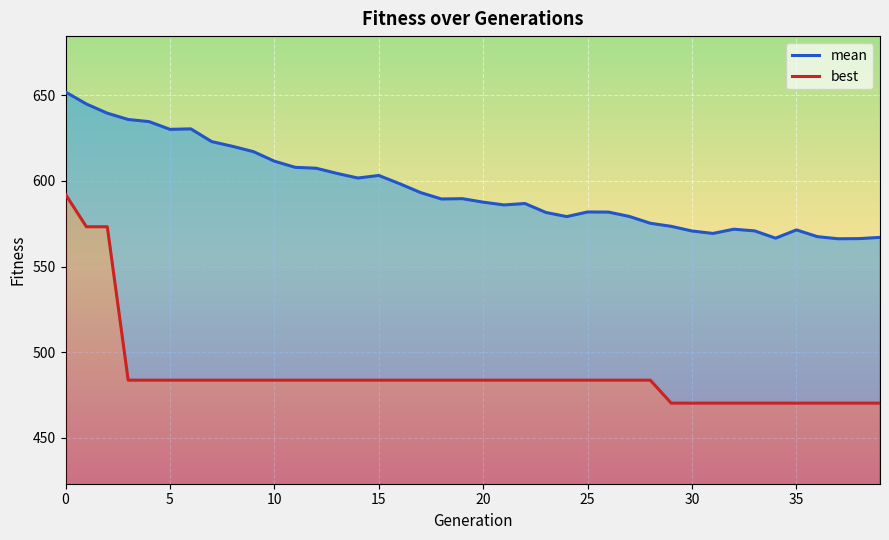

What are all the series names shown in the legend?

mean, best